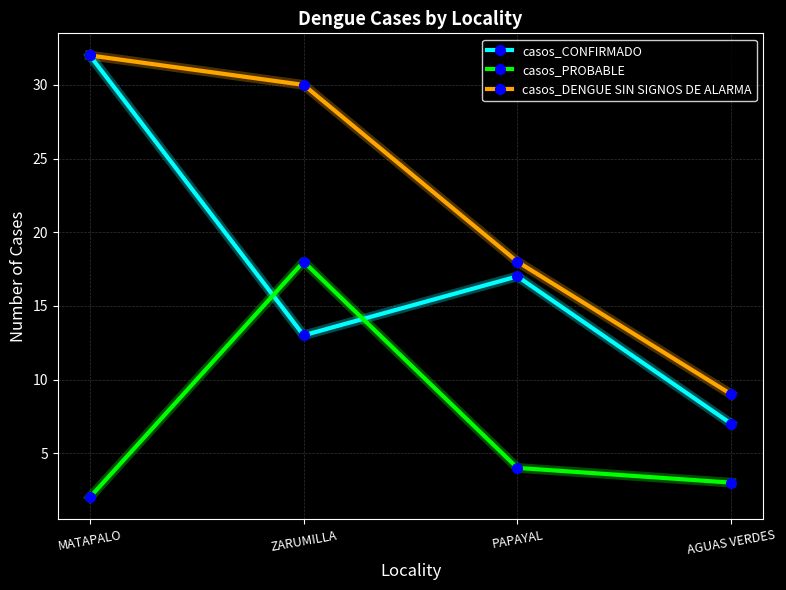

What is the sum of all casos_PROBABLE values?

27